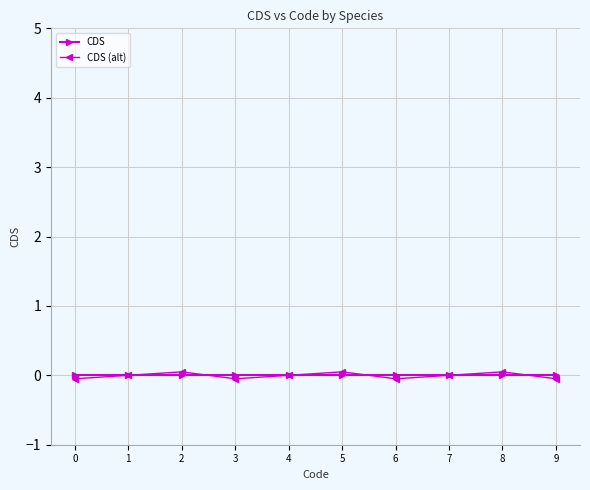

Is it true that CDS equals 0.0 at 3?

True